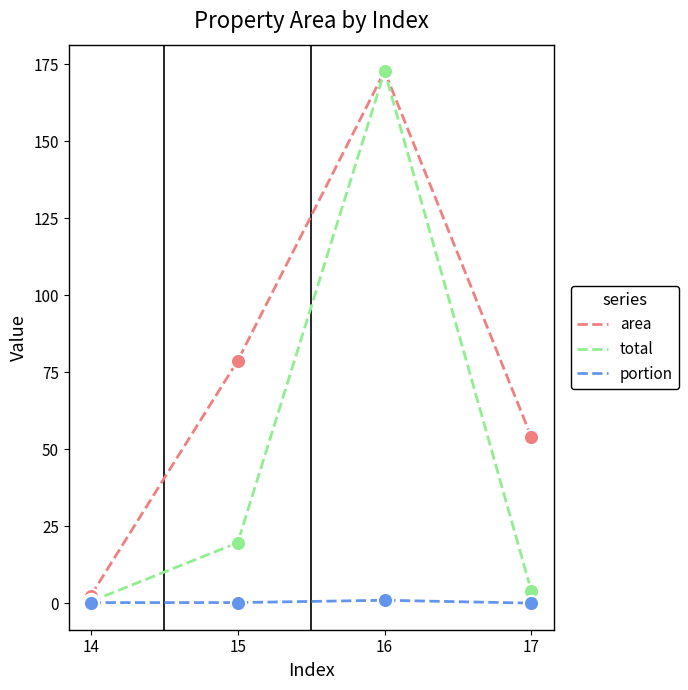

What is the total value across all series at 17?

57.8